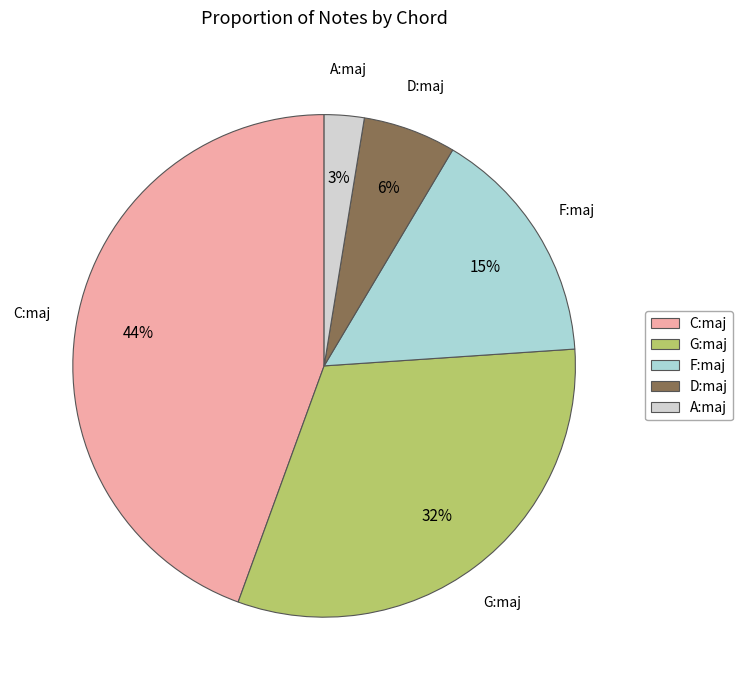

Approximately how many times larger is the value at G:maj compared to C:maj?

0.7